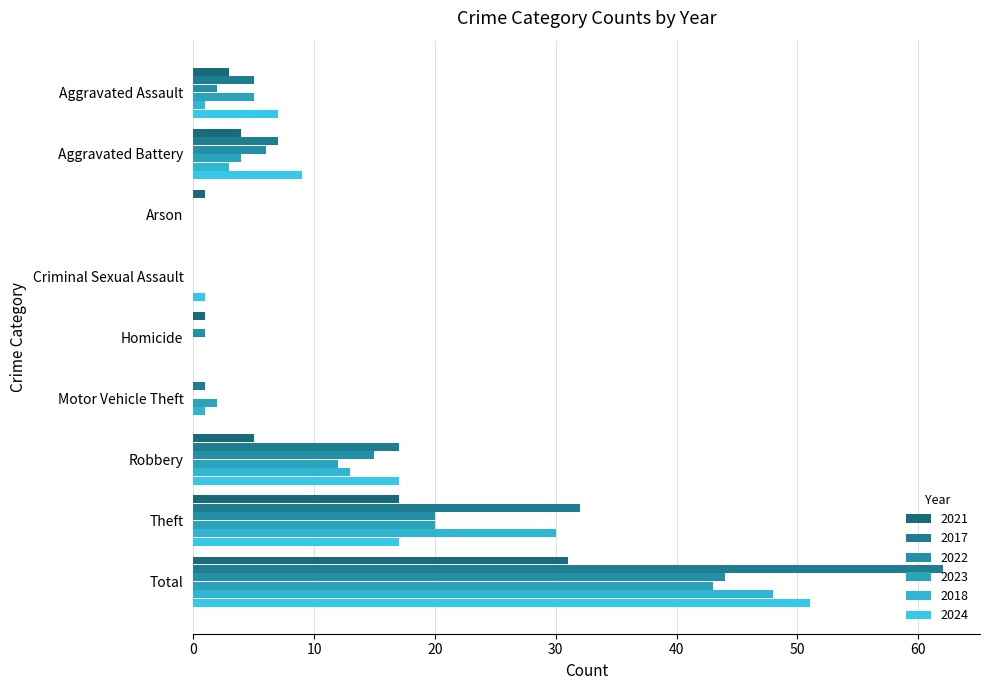

What is the average value of the 2022 series?

10